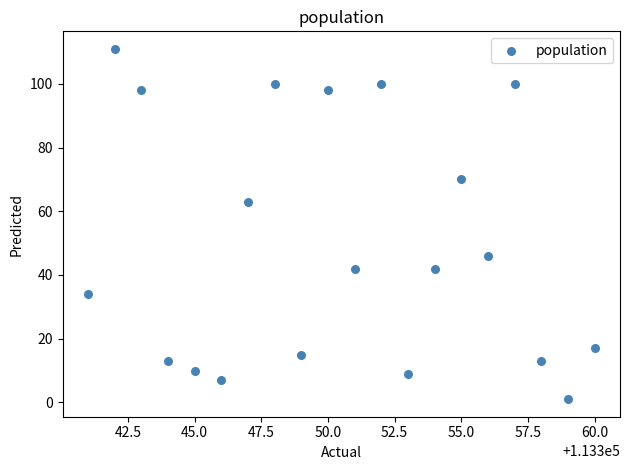

What Y value in the scatter plot is closest to 56?

63